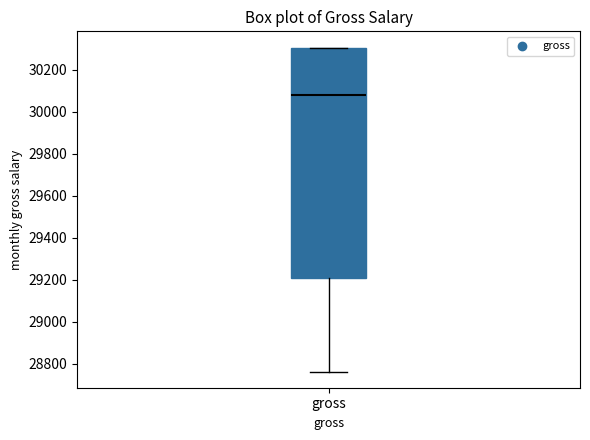

Transcribe this box plot: give where the median line is, the range the box spans, and where the two whiskers end, as read against the y-axis. The values are not printed on the chart, so give them approximately, as read against the axis.

median 30080, box 29200 to 30300, whiskers 28760 to 30300